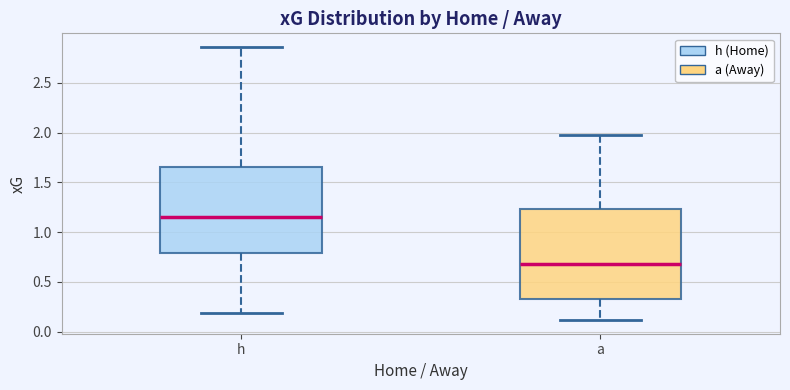

Reading left to right, read every box against the y-axis: the position of its median line, the range the box covers, and the ends of its whiskers. The values are not printed on the chart, so give them approximately, as read against the axis.

h: median 1.15, box 0.80 to 1.65, whiskers 0.20 to 2.85
a: median 0.70, box 0.30 to 1.25, whiskers 0.10 to 2.00